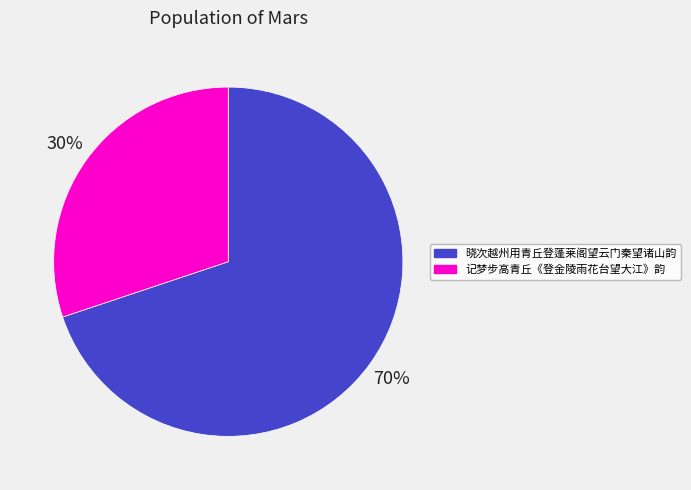

To the nearest percent, what is the average slice percentage?

50%